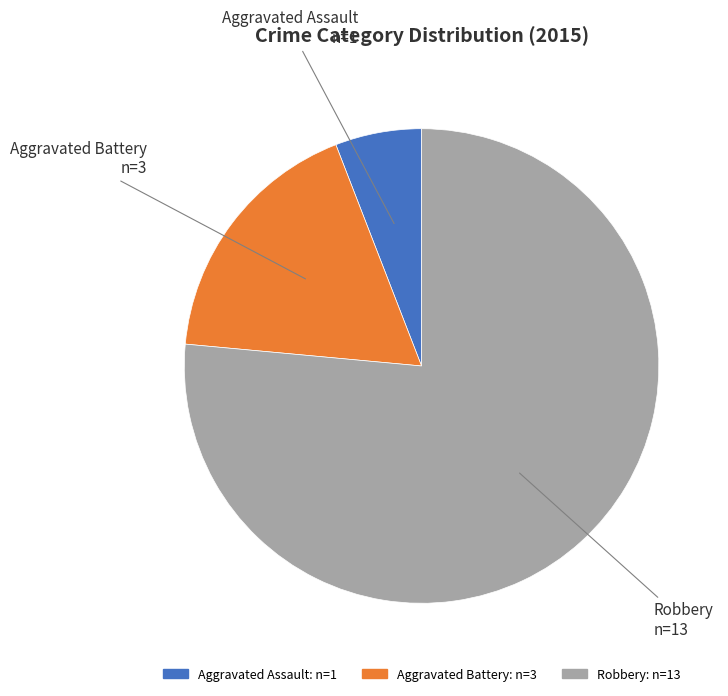

Which has a higher value, Aggravated Battery n=3 or Aggravated Assault n=1?

Aggravated Battery n=3